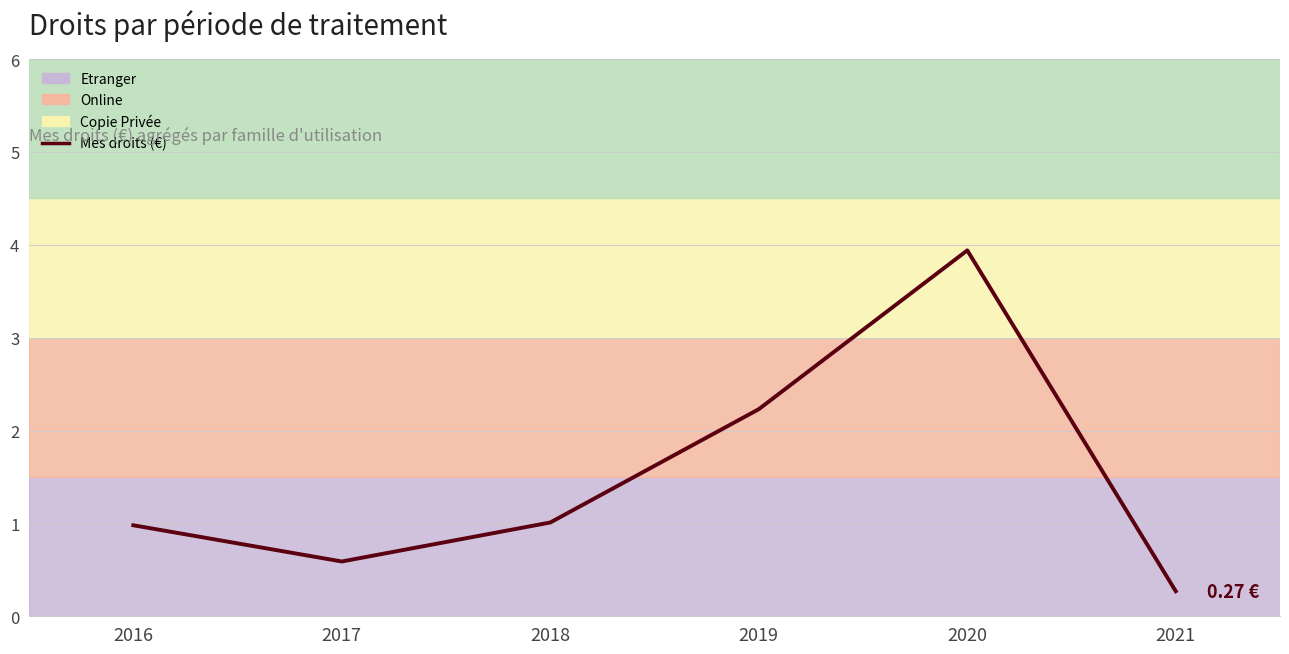

List the labels in order of value, largest first.

2020, 2019, 2018, 2016, 2017, 2021